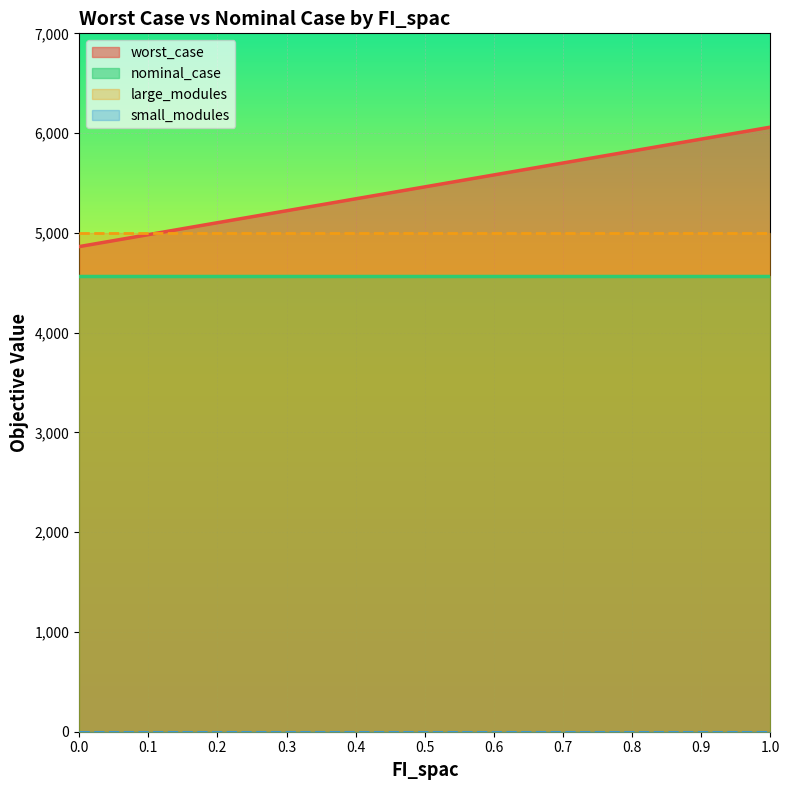

List the series in order of their peak value, lowest first.

small_modules, large_modules, nominal_case, worst_case